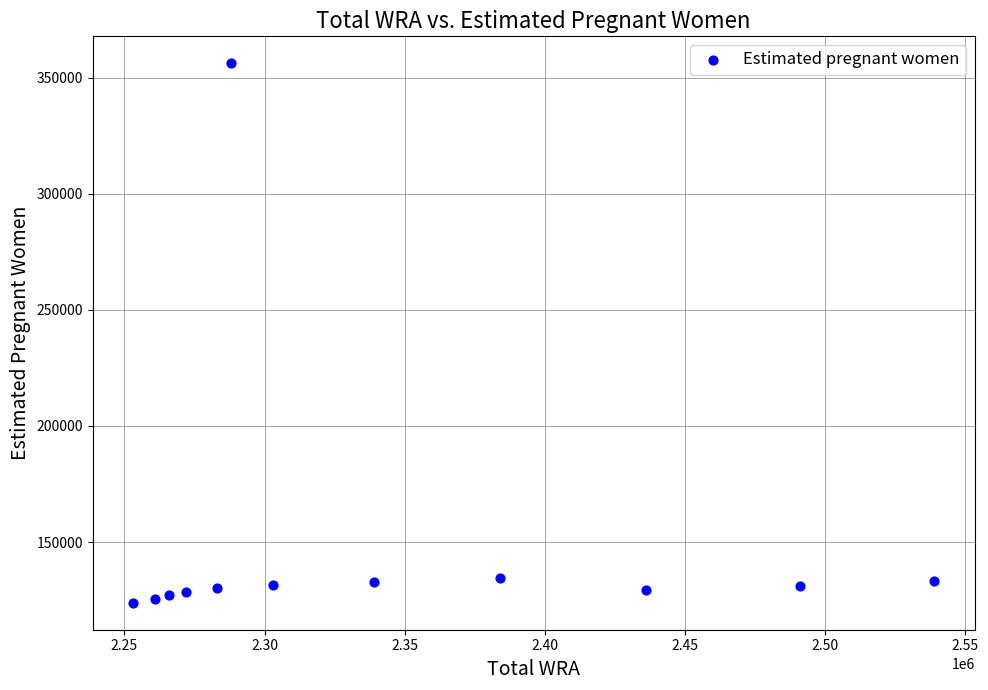

What is the range of Y values (max minus min)?

232390.5